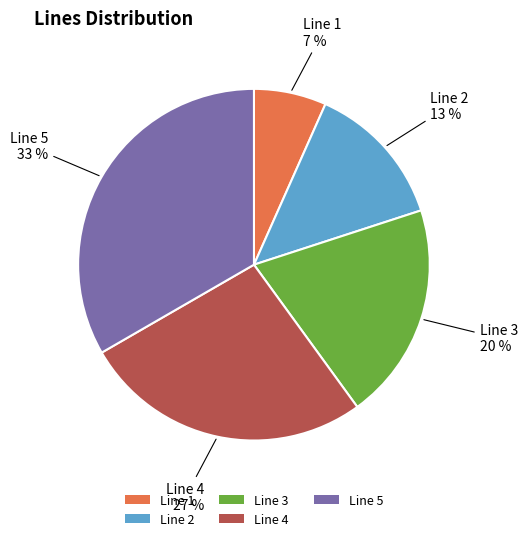

Which has a higher value, Line 4 or Line 2?

Line 4